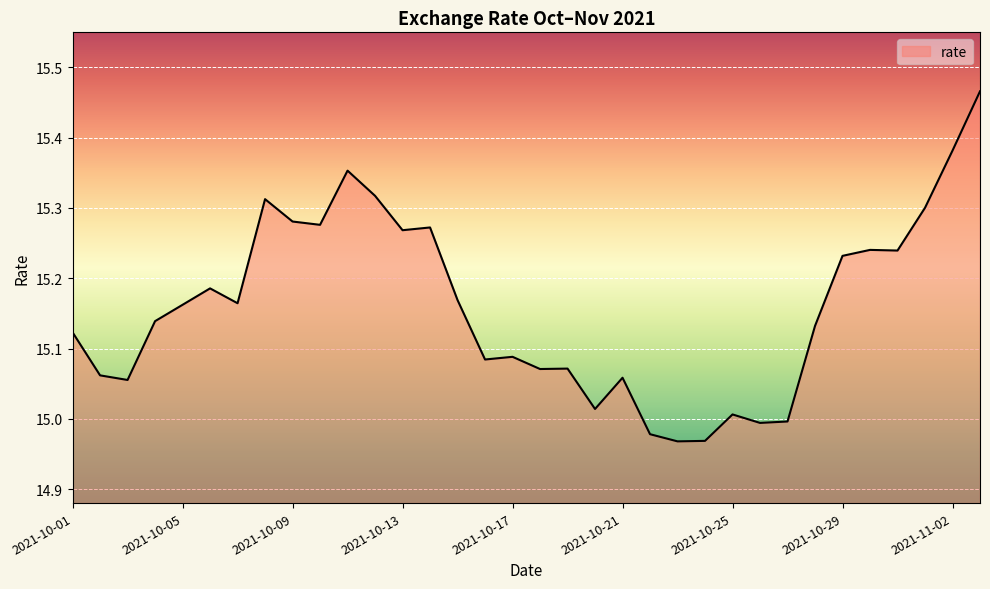

What is the difference between the maximum and minimum values?

0.5